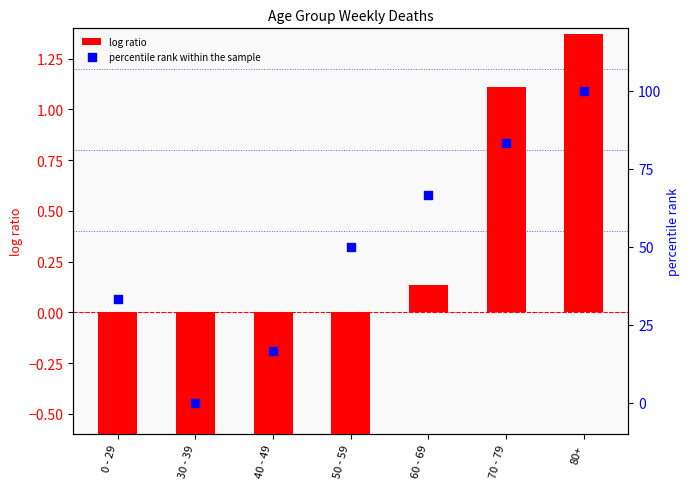

Which series has the largest Y range (max minus min)?

percentile rank within the sample